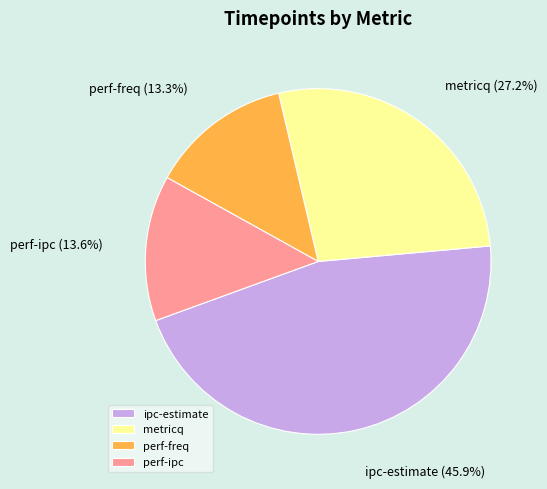

Count the number of slices in the pie.

4